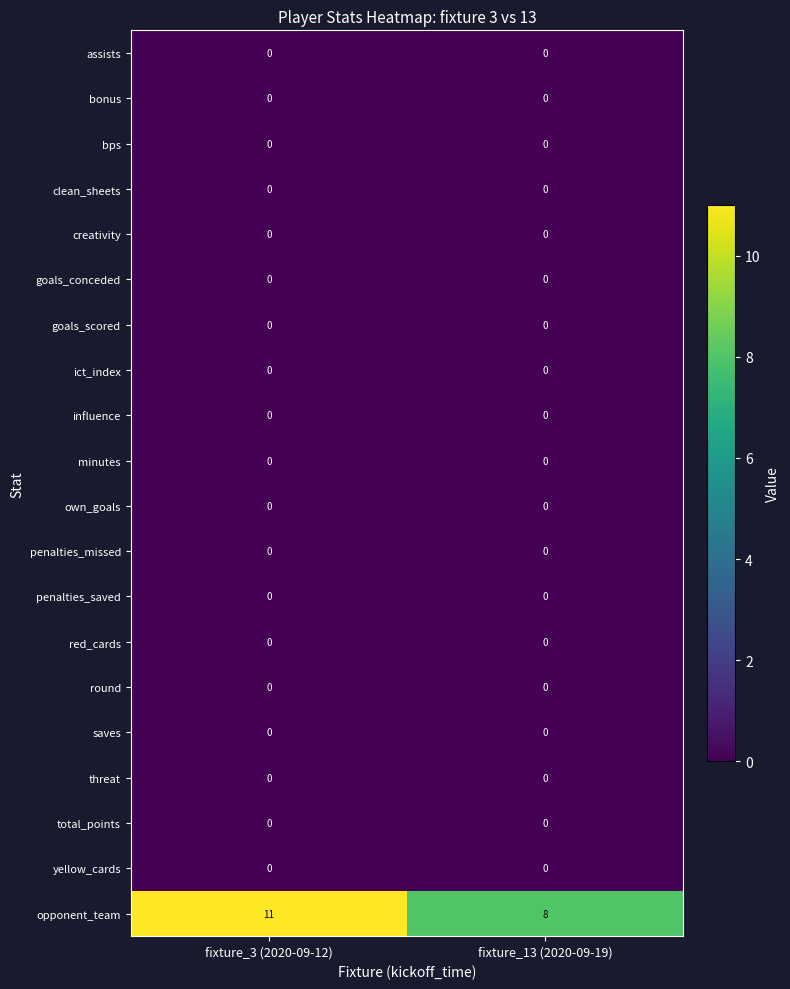

The value of assists at fixture_13 (2020-09-19) is 0. True or false?

True